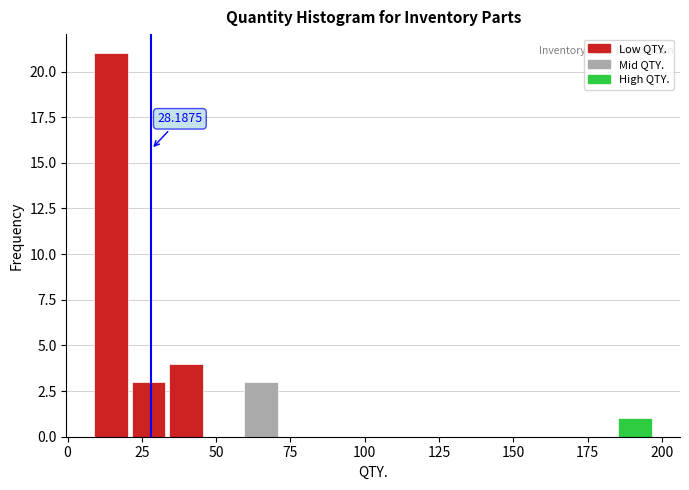

Read against the x-axis, roughly where is the centre of the tallest bar?

15